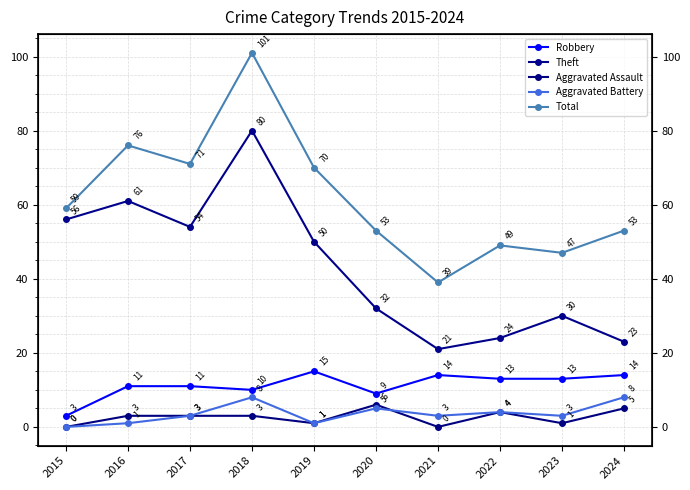

What is the sum of all Aggravated Assault values?

26